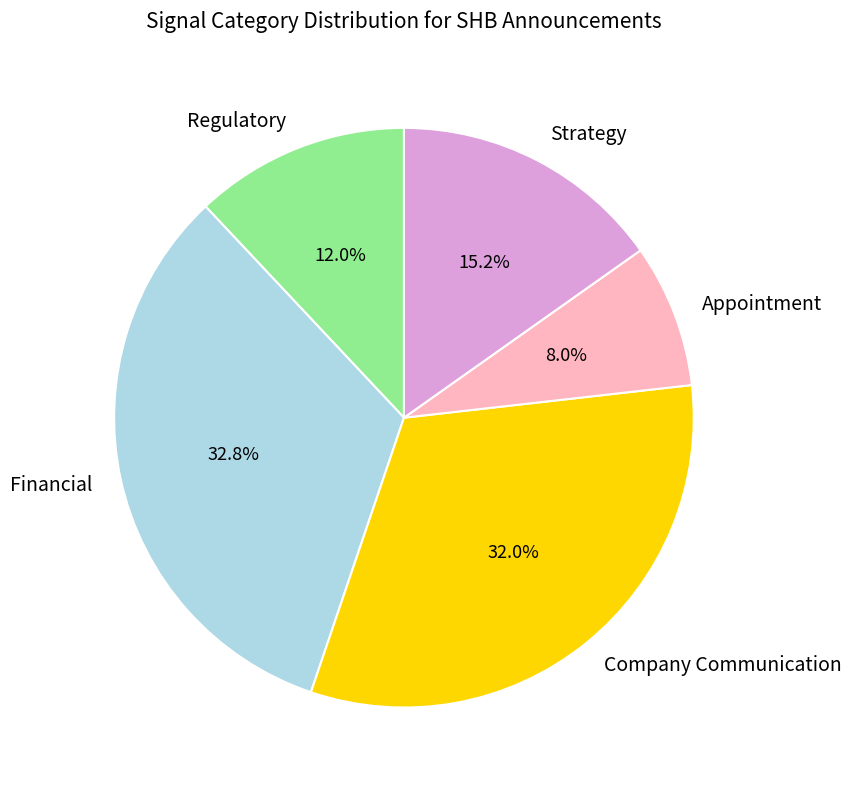

Between Company Communication and Strategy, which is larger?

Company Communication